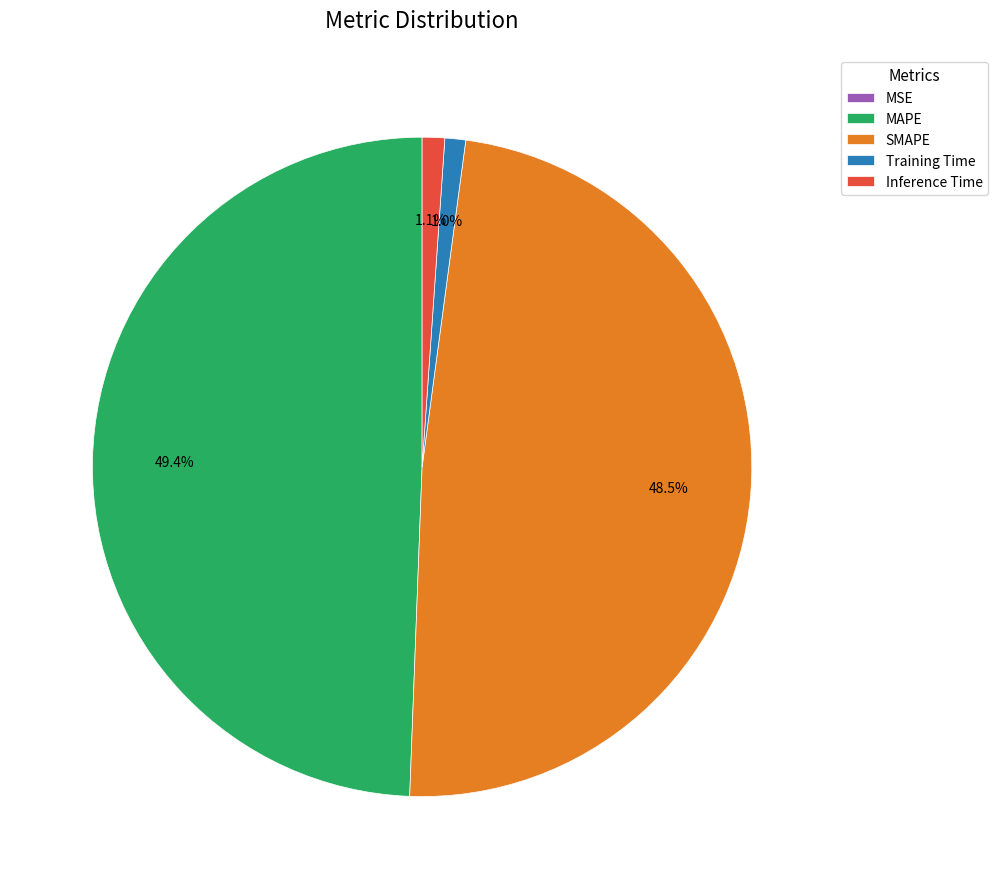

Is there a majority slice in this chart?

No